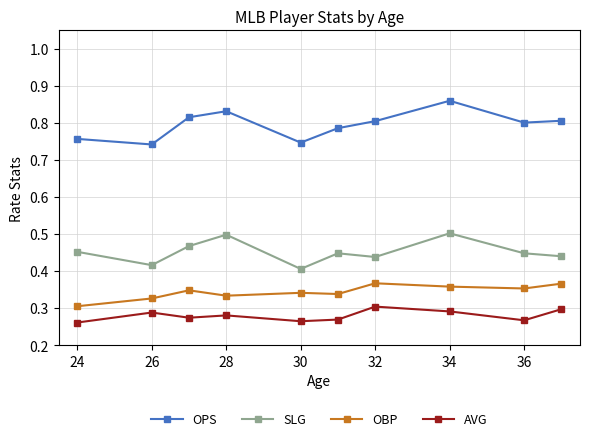

What is the difference between the maximum and minimum values in the OBP series?

0.1